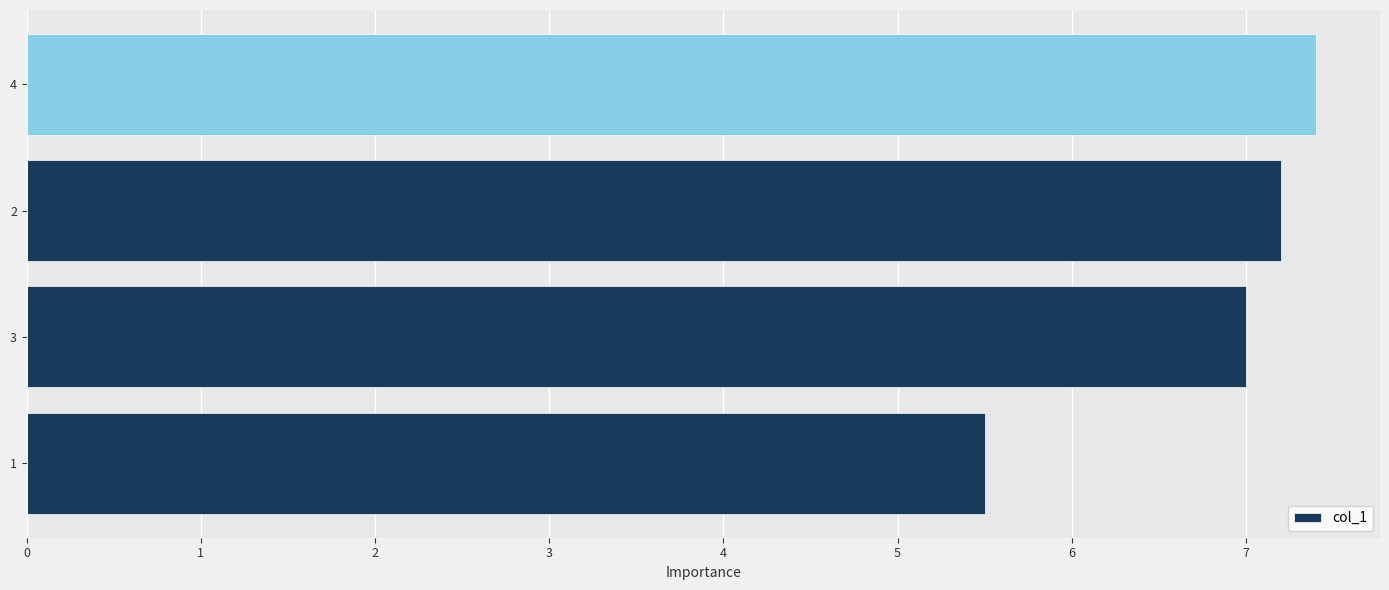

What is the approximate value at 1?

5.5